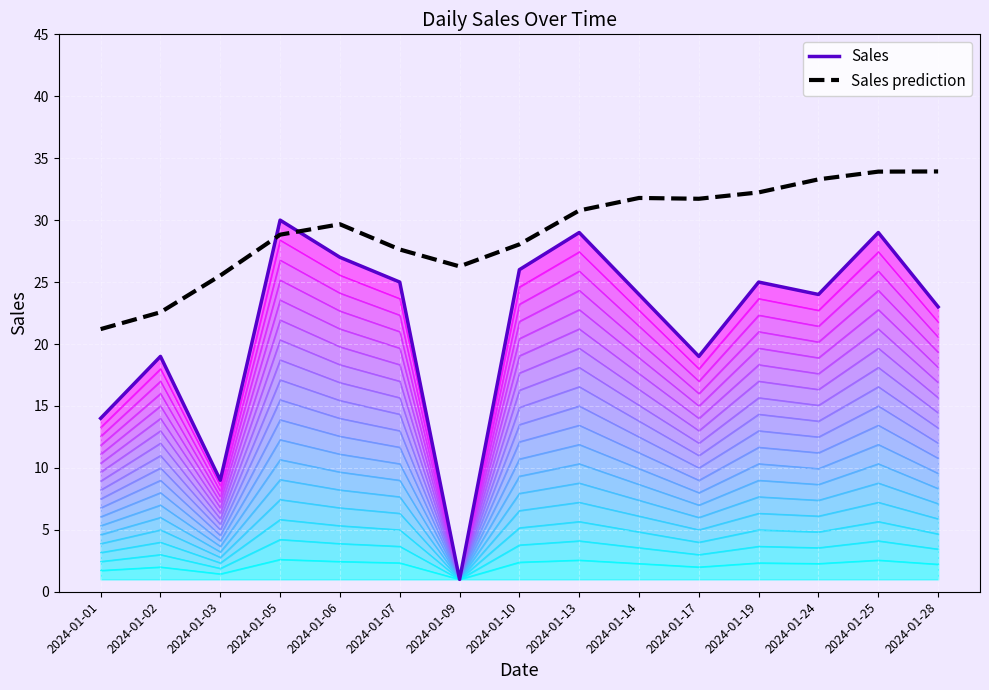

How many lines are shown in the chart?

2